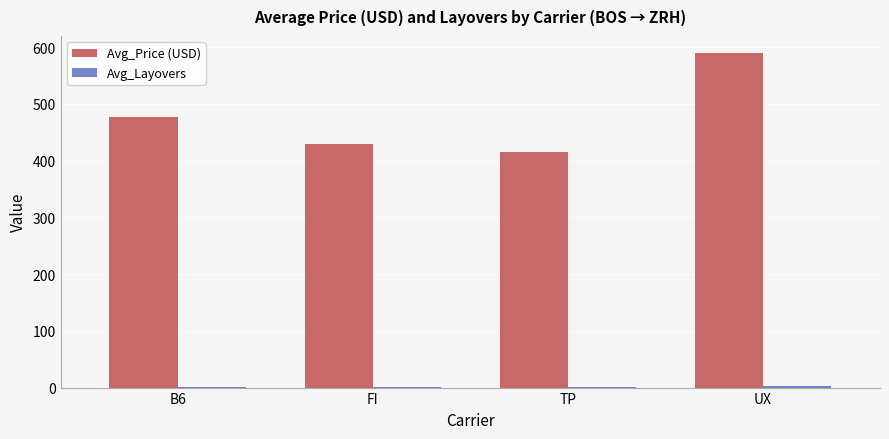

Which series has the largest total across all categories?

Avg_Price (USD)